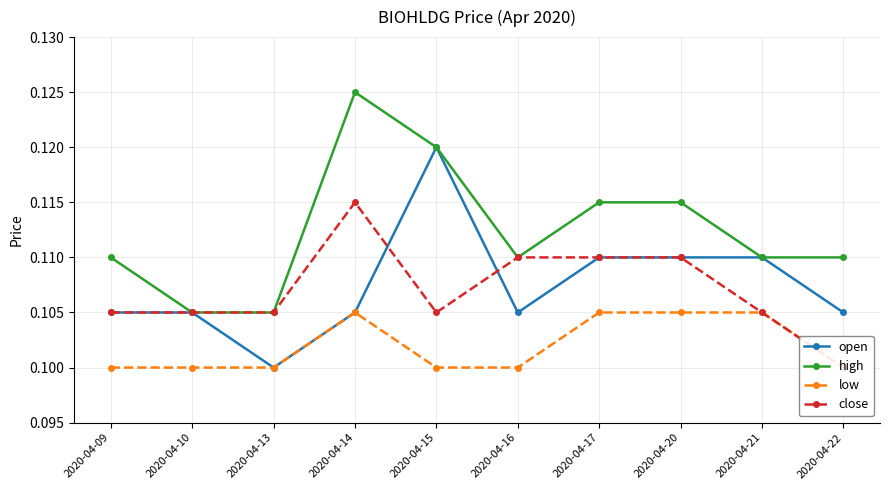

True or false: high has more than 0 interior local peaks.

True